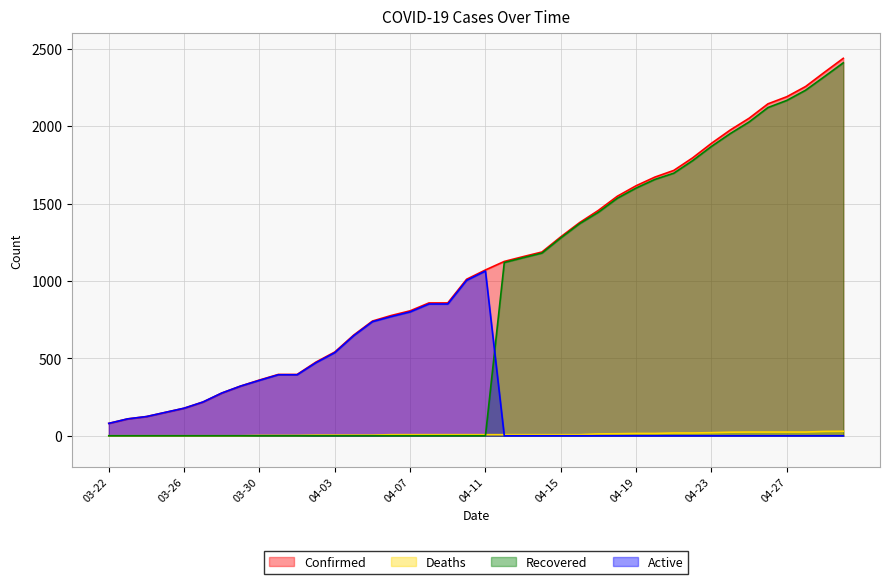

How many lines are shown in the chart?

4